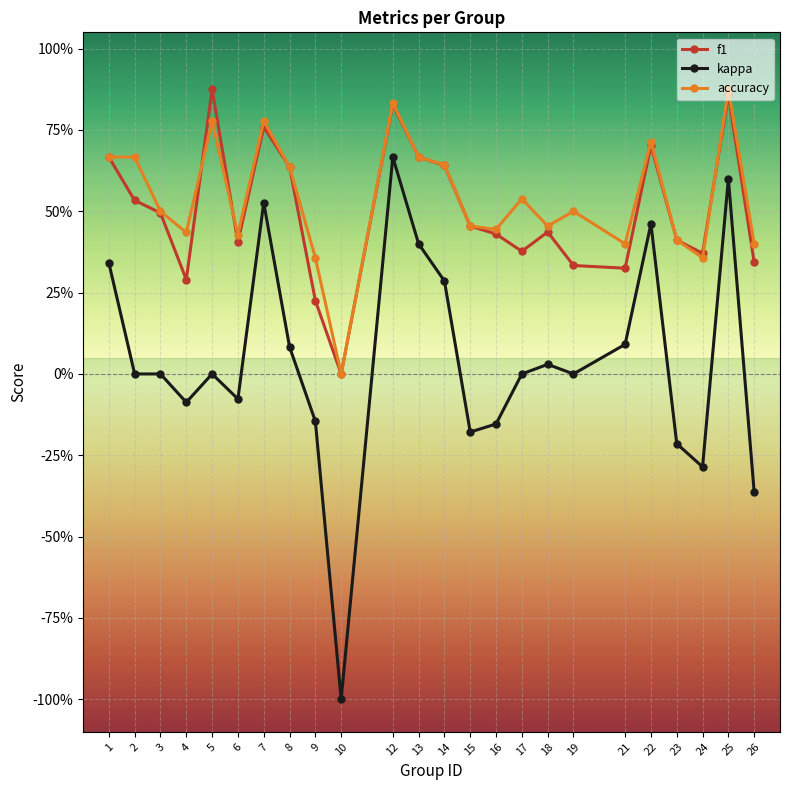

True or false: accuracy has a value of 1.0 at 1.

False